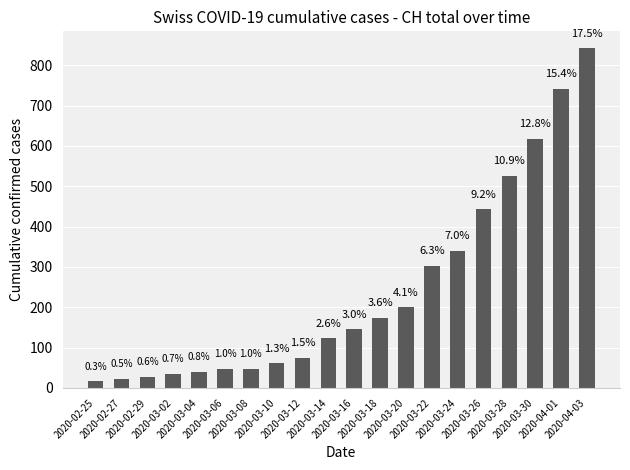

How many bars are there in total?

20